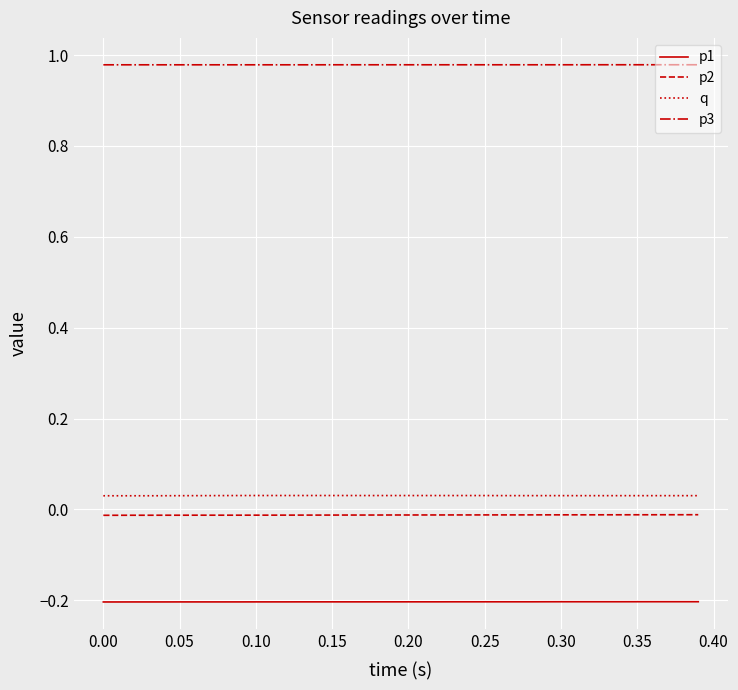

True or false: p3 and q intersect in this chart.

False